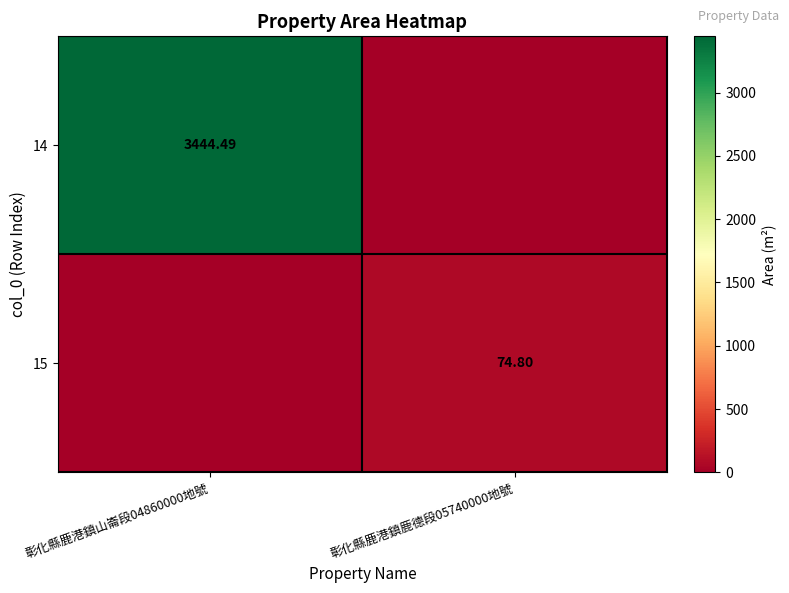

Is the value of 15 at 彰化縣鹿港鎮鹿德段05740000地號 greater than the value of 14 at 彰化縣鹿港鎮山崙段04860000地號?

No